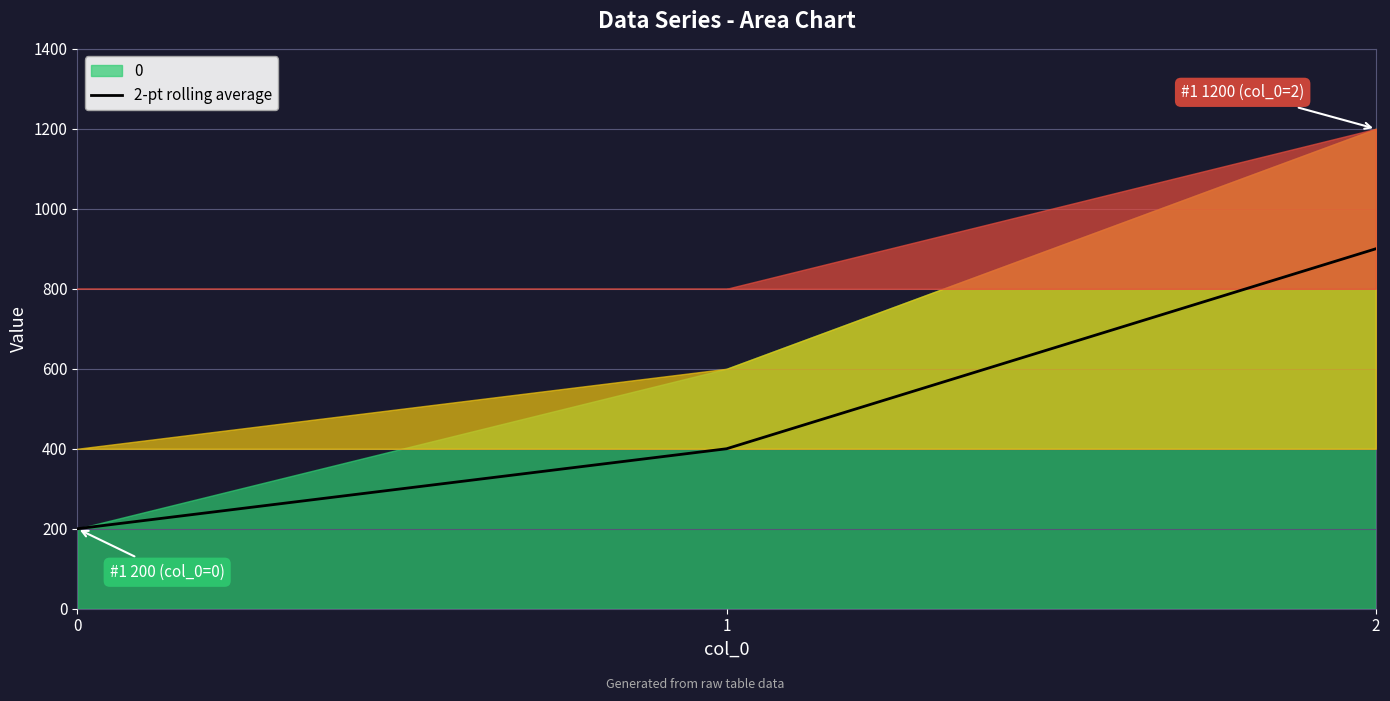

What is the change in value from 0 to 1?

+200